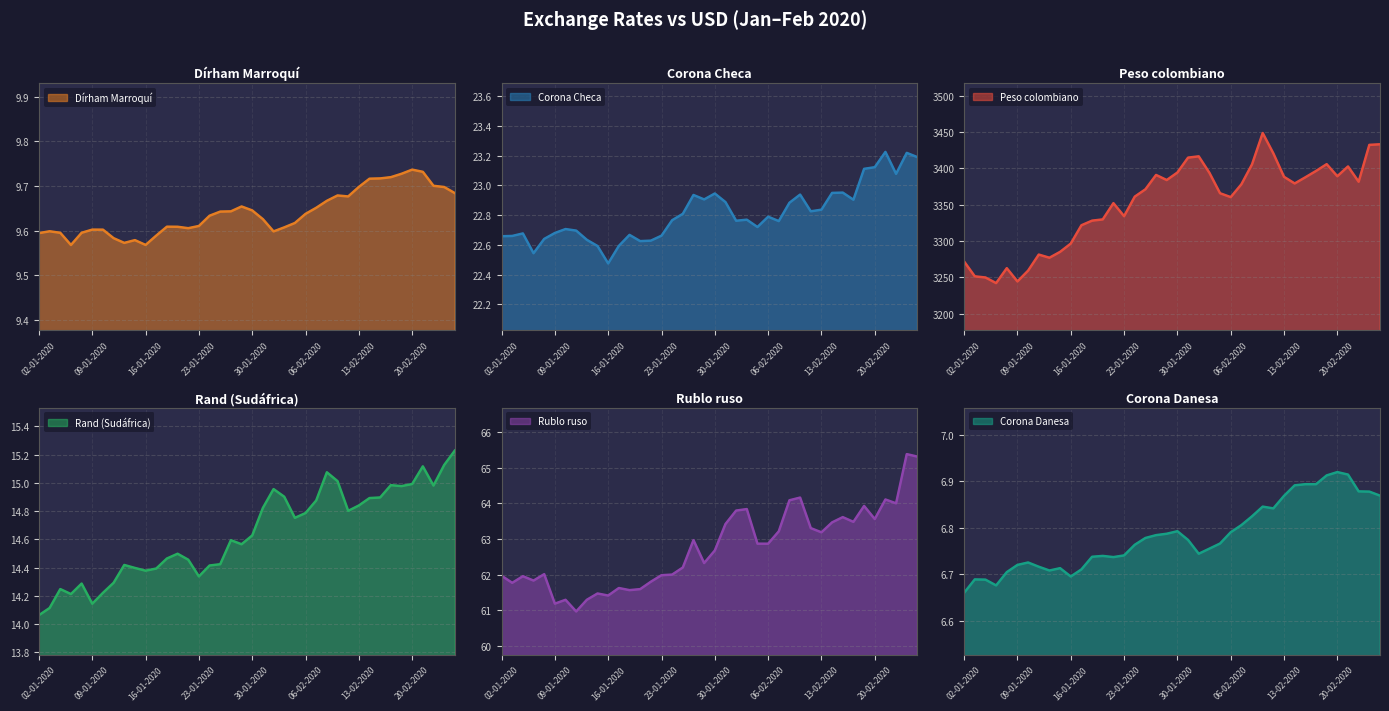

What is the average value of the Corona Danesa series?

6.8